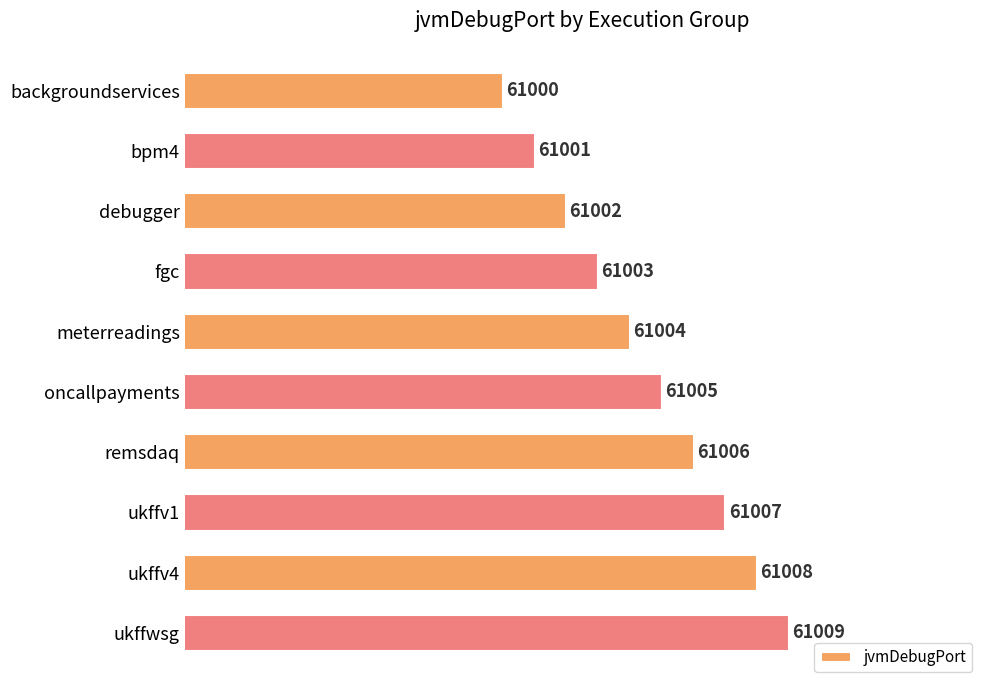

The chart shows a value of 61006 at remsdaq. True or false?

True